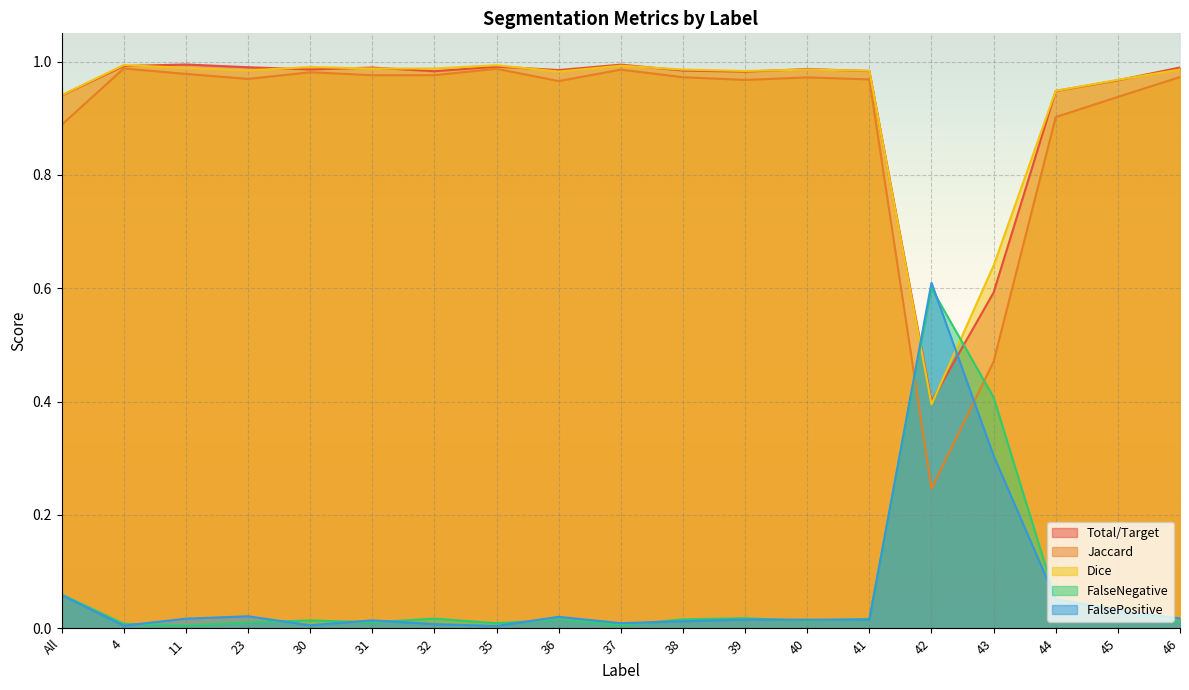

Where is the first local minimum for Total/Target?

30